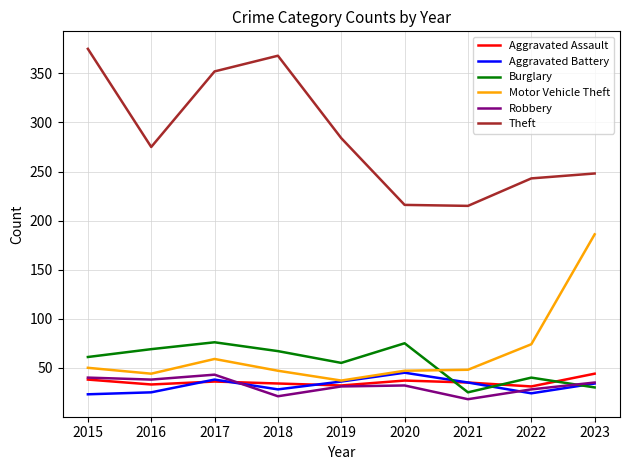

What is the average value of the Aggravated Assault series?

36